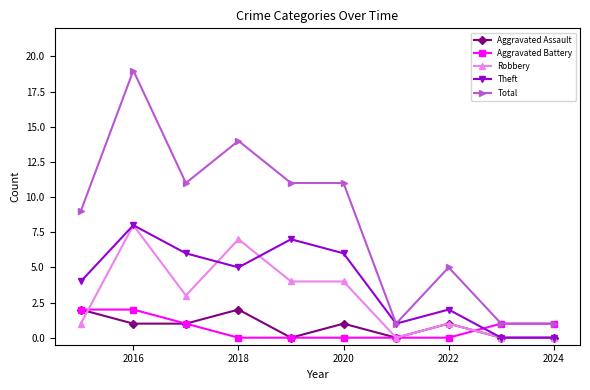

Which series has the widest spread of values?

Total